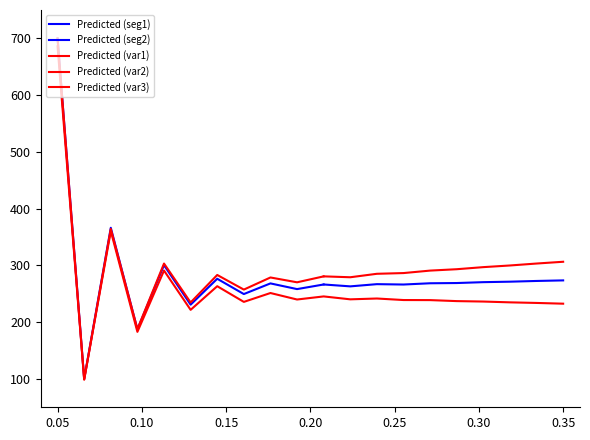

What is the minimum value shown in the chart?

99.2